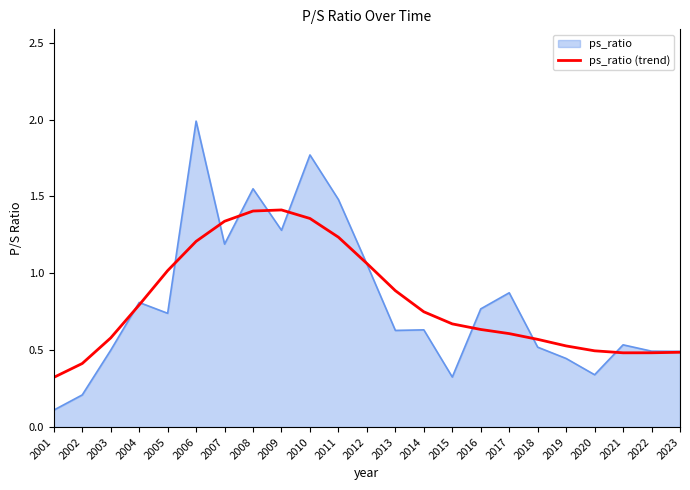

Which label corresponds to the smallest value in the chart?

2001